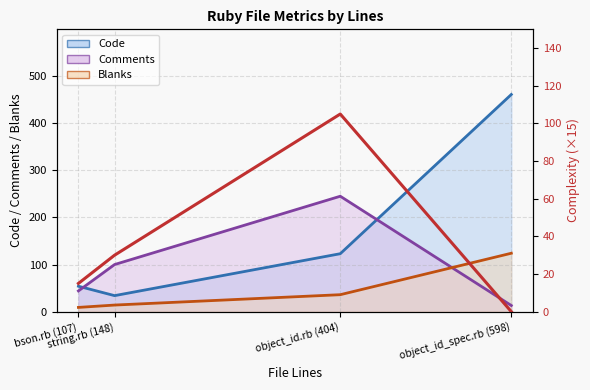

At which label does the data first exceed 30?

object_id.rb (404)